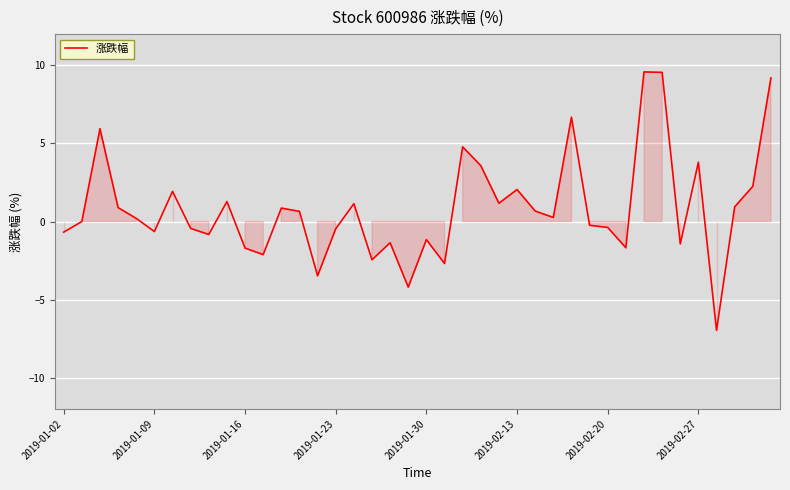

How many distinct data groups are displayed?

1